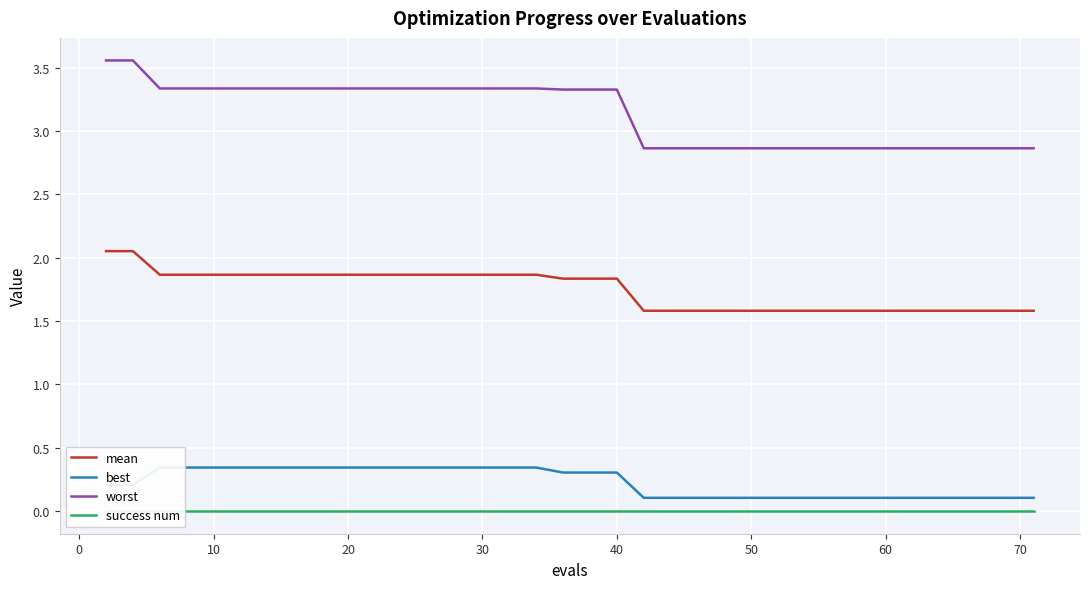

True or false: mean and worst intersect in this chart.

False